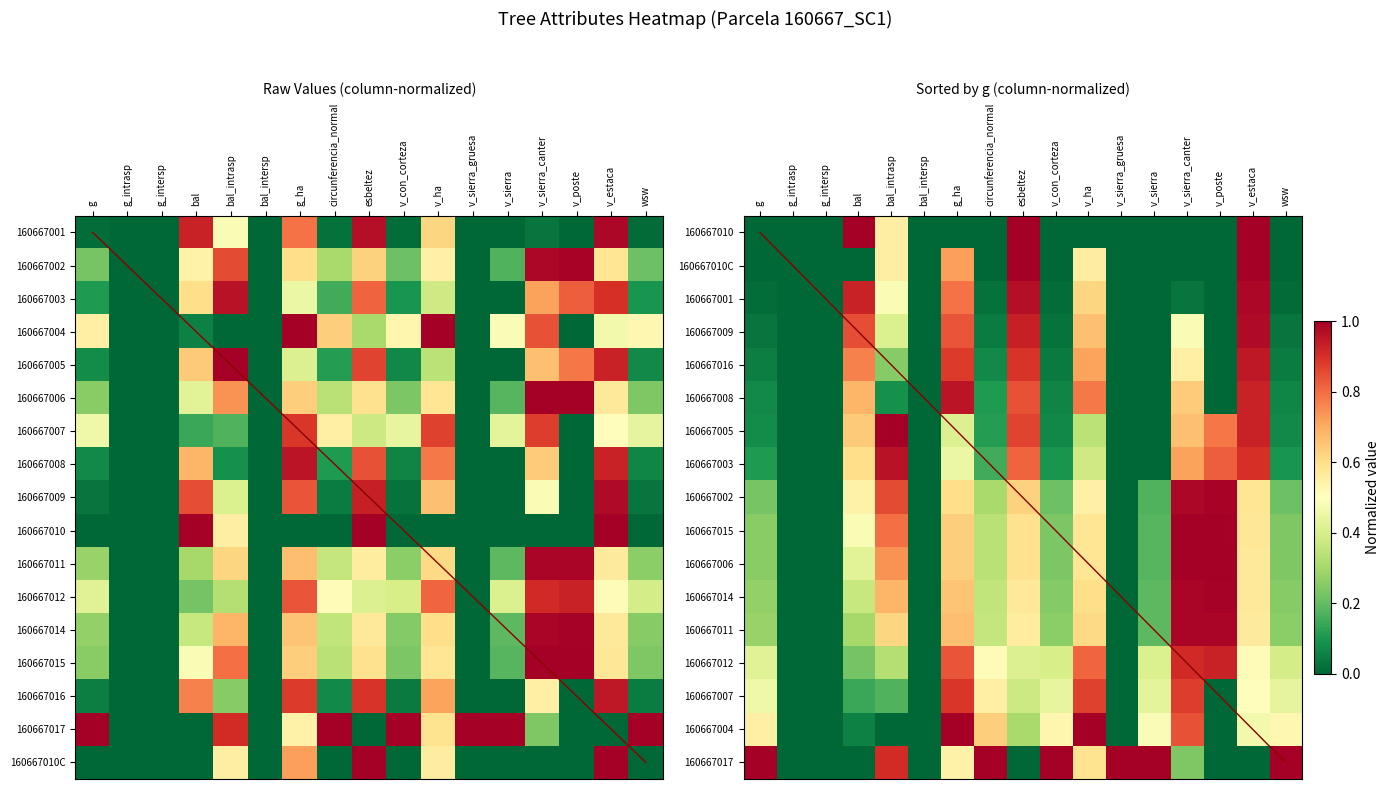

How many values in the diagonal series exceed 8?

8